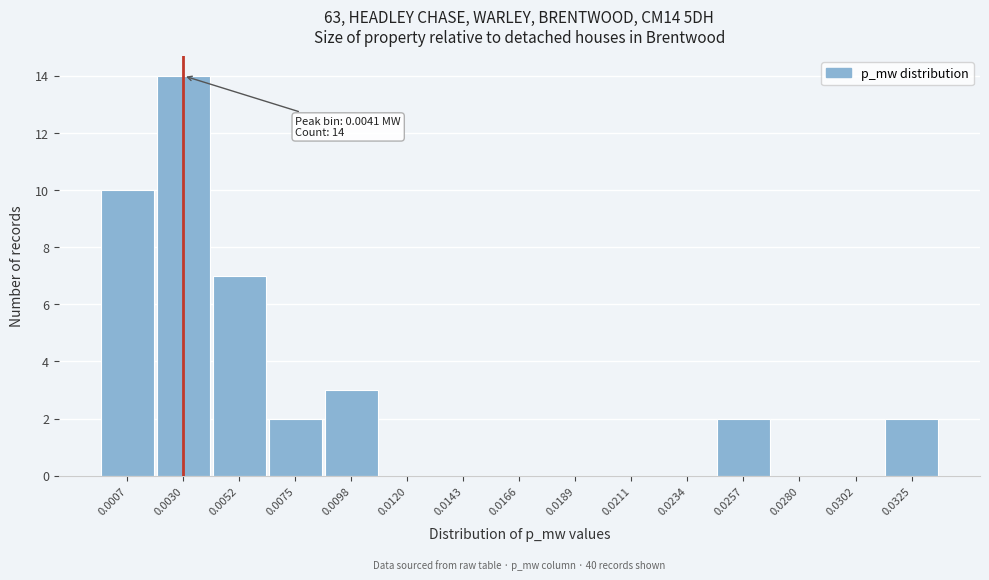

Reading right to left, what are all the values shown in this chart?

0.0325=2	0.0302=0	0.0280=0	0.0257=2	0.0234=0	0.0211=0	0.0189=0	0.0166=0	0.0143=0	0.0120=0	0.0098=3	0.0075=2	0.0052=7	0.0030=14	0.0007=10